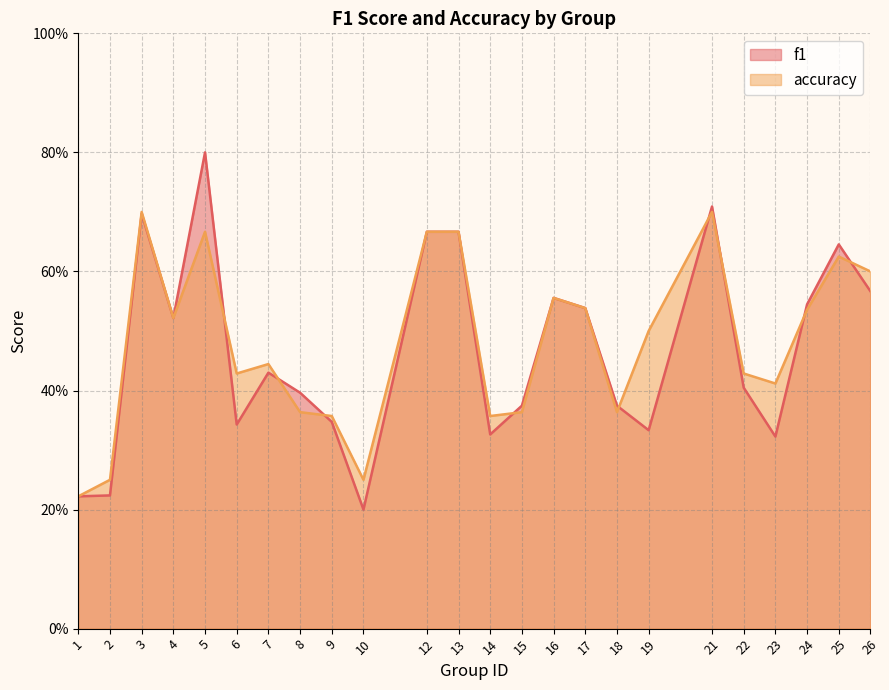

Which category has the highest value in the accuracy series?

3